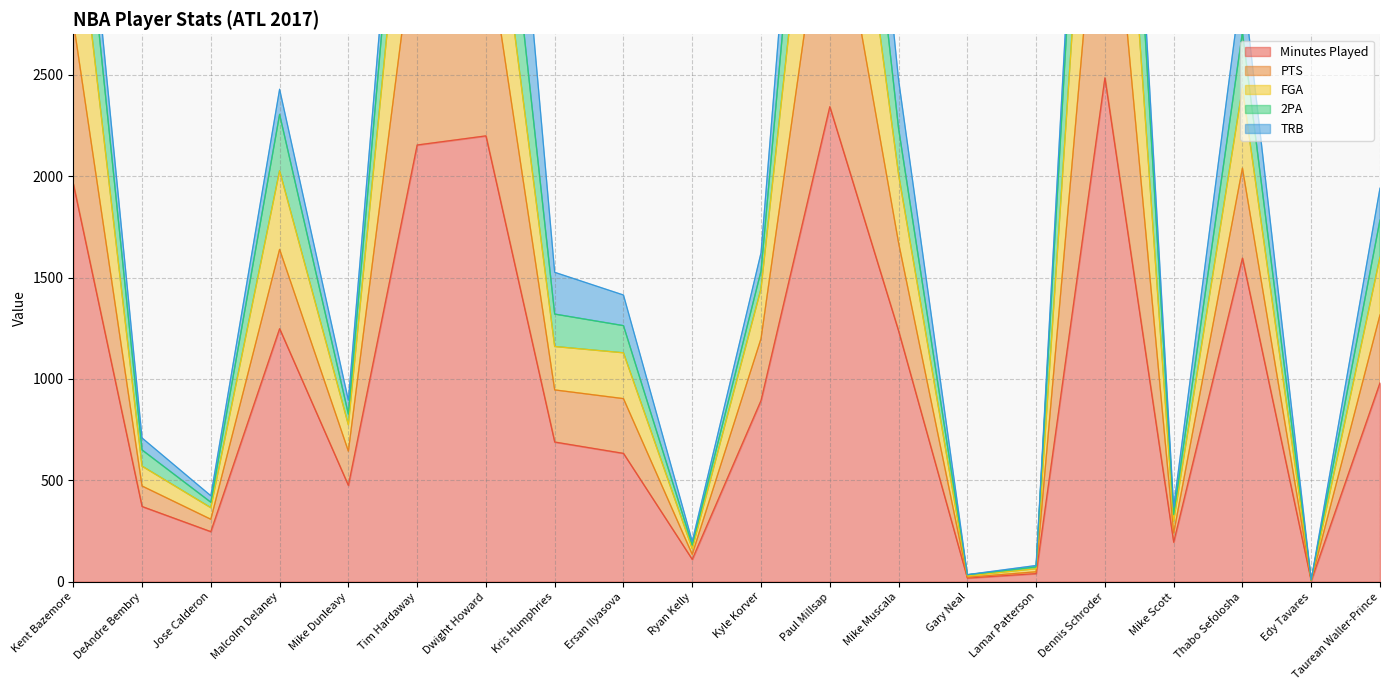

Which has a higher value, Ersan Ilyasova or Taurean Waller-Prince?

Taurean Waller-Prince